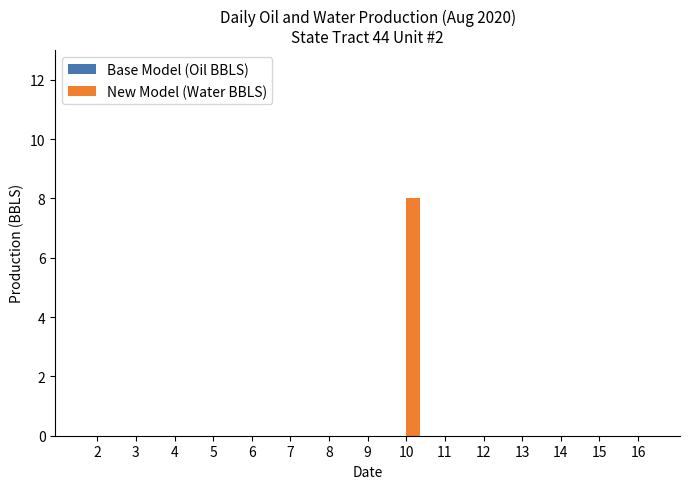

Are the bars horizontal?

No